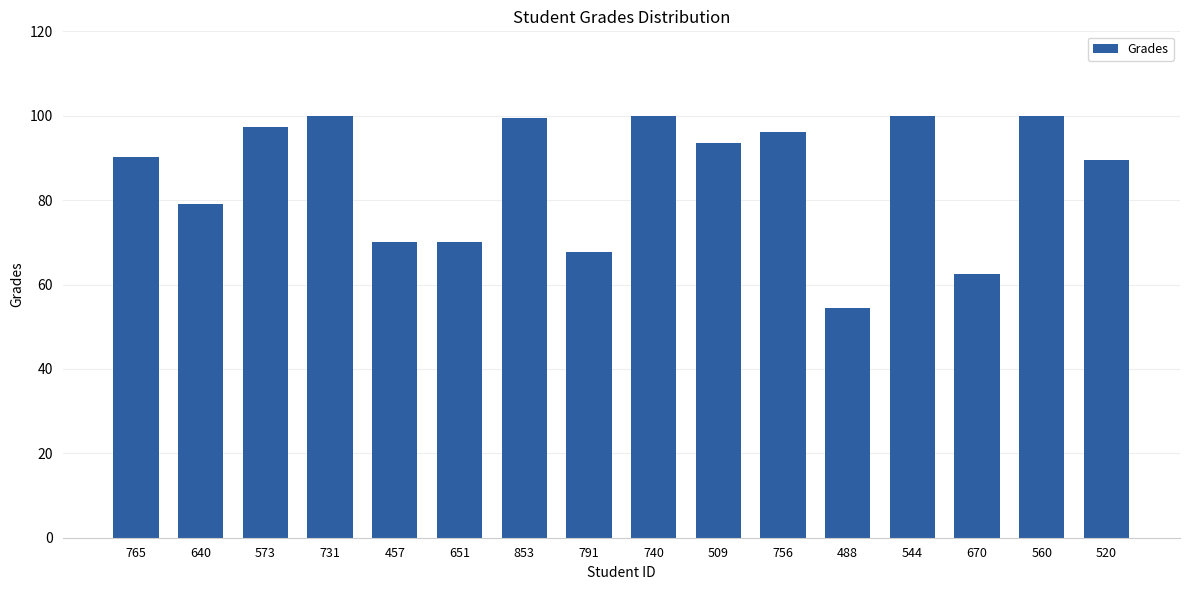

The chart shows a value of 54.4 at 488. True or false?

True